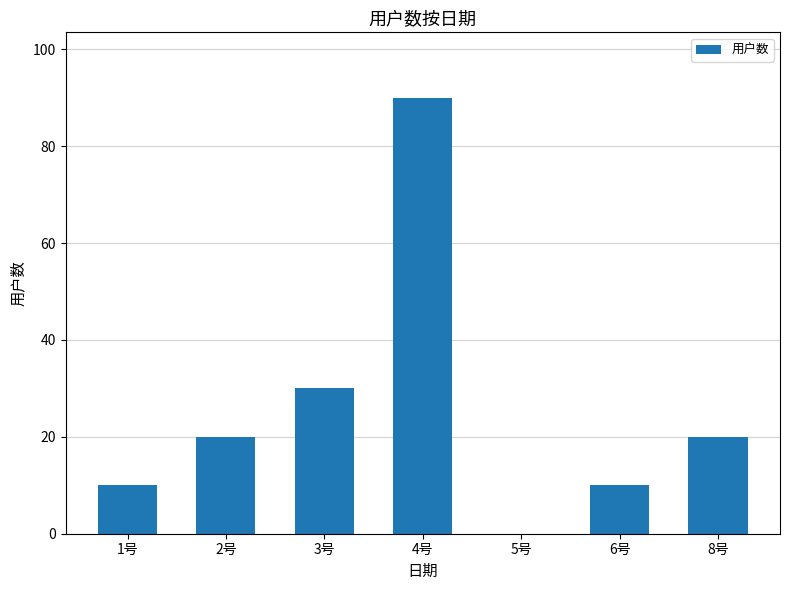

What is the sum of the values at 5号 and 8号?

20